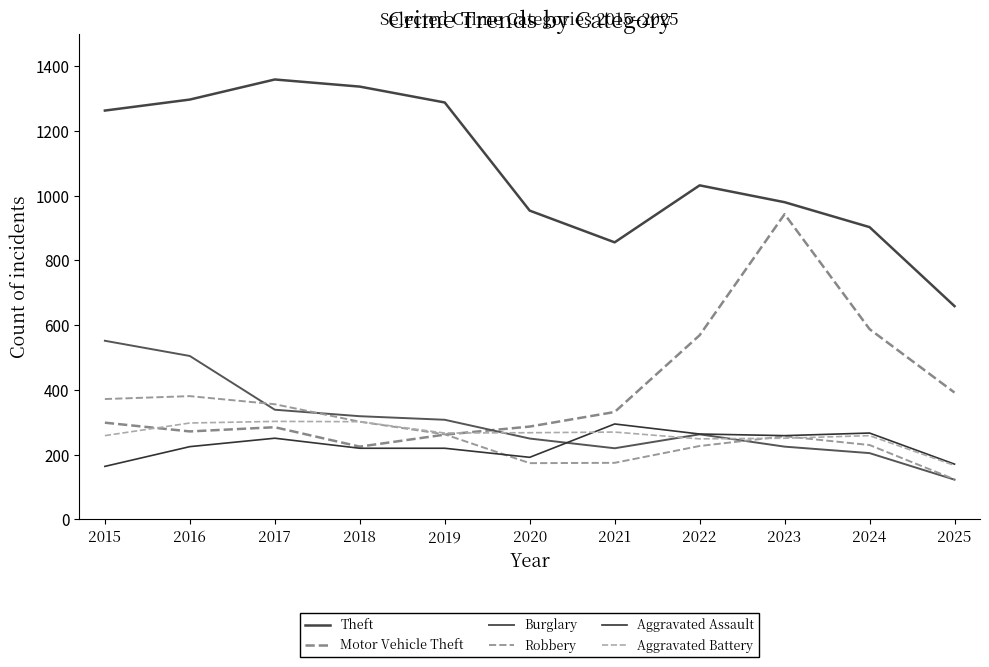

True or false: Burglary has more than 0 points higher than both neighbors.

True